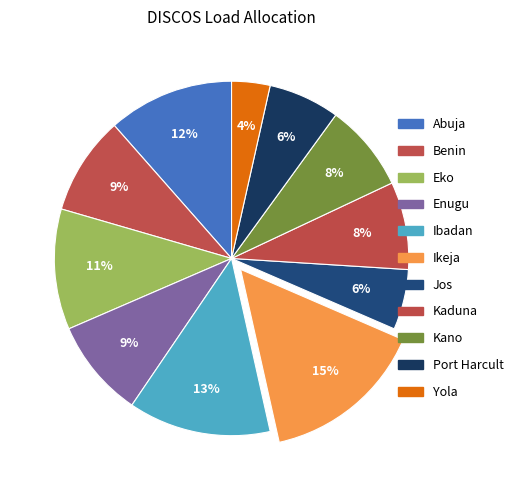

To the nearest percent, what is the combined percentage of Ibadan and Yola?

16%